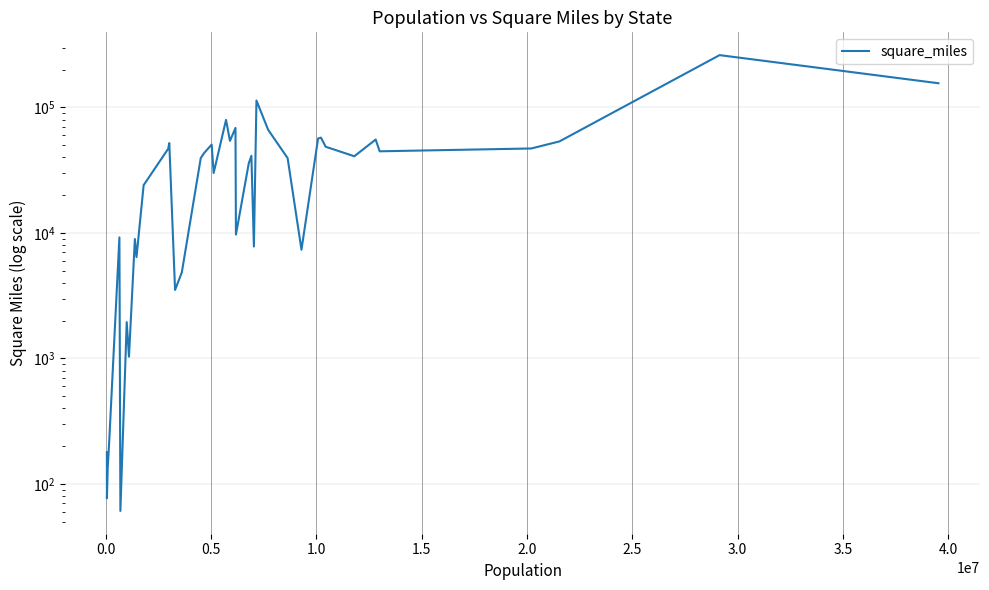

How many categories are shown in the chart?

40